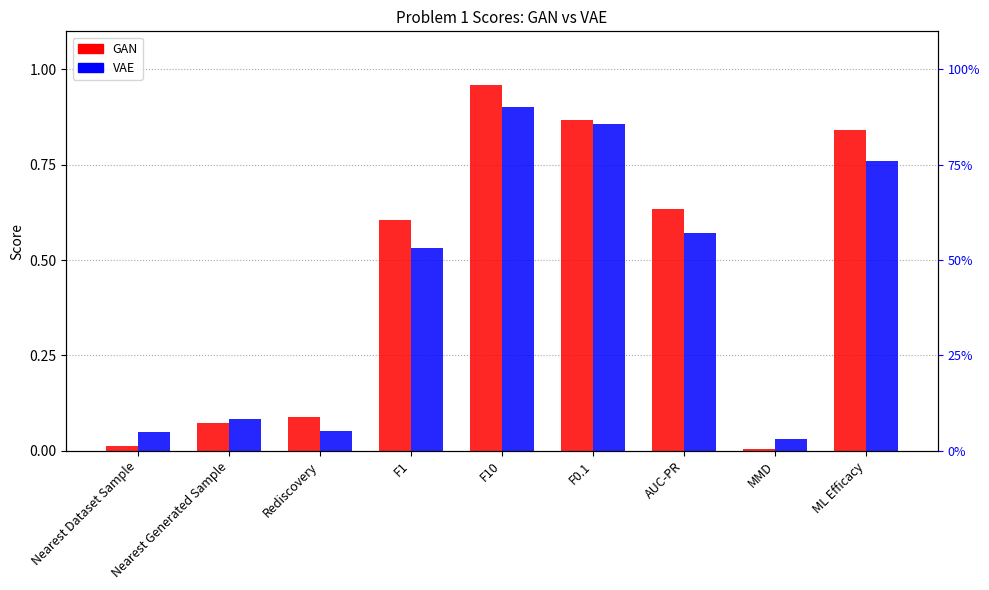

True or false: VAE has a value of 0.0 at Rediscovery.

False